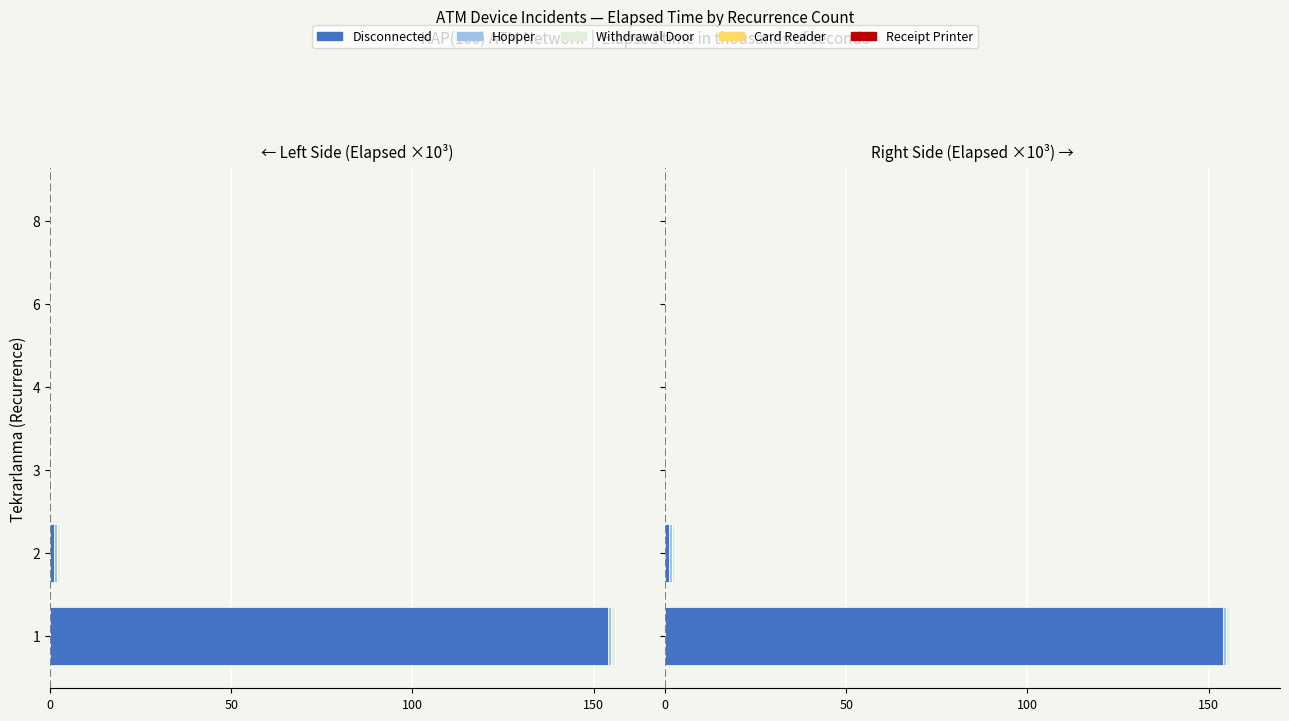

The Hopper series shows 1.0 at 1. True or false?

True